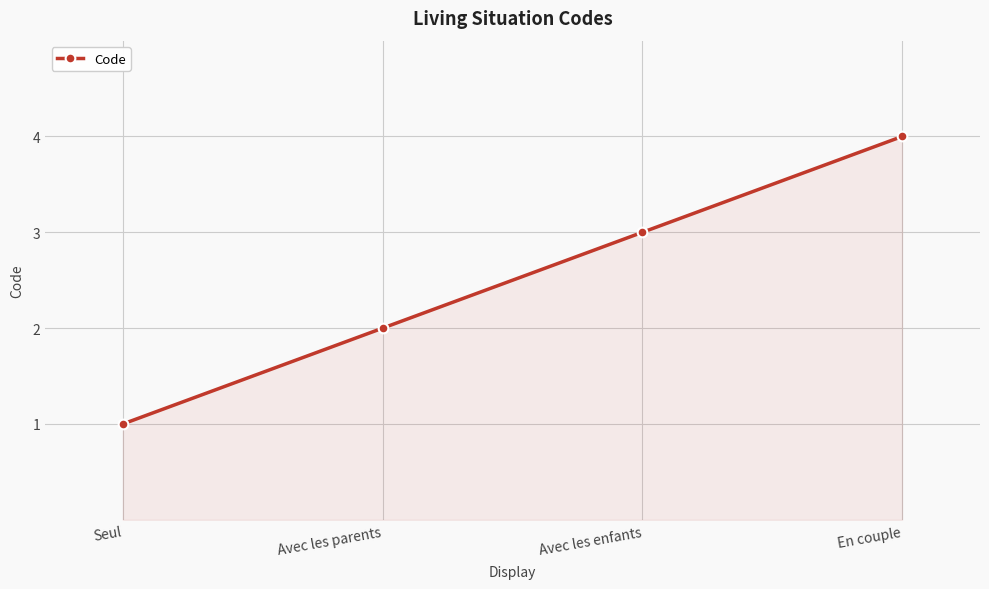

What is the difference between the values at Avec les enfants and Avec les parents?

1